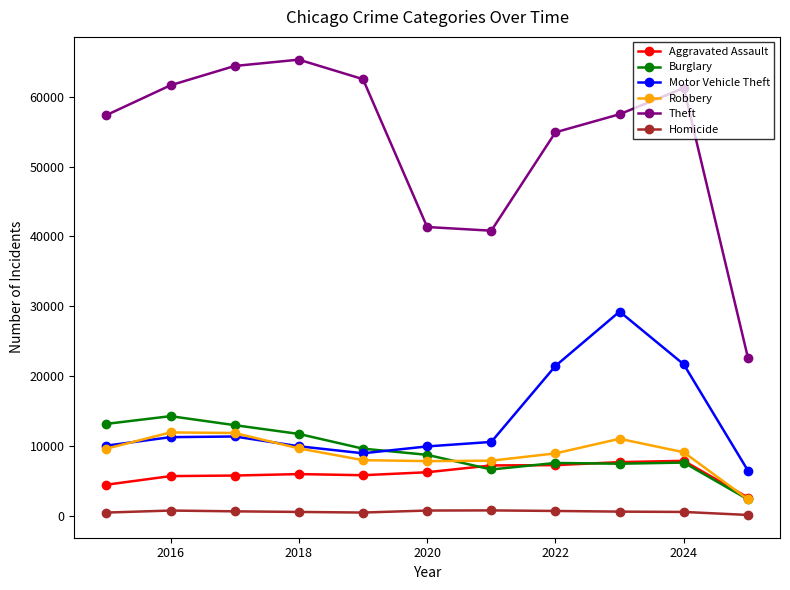

Which series has the widest spread of values?

Theft